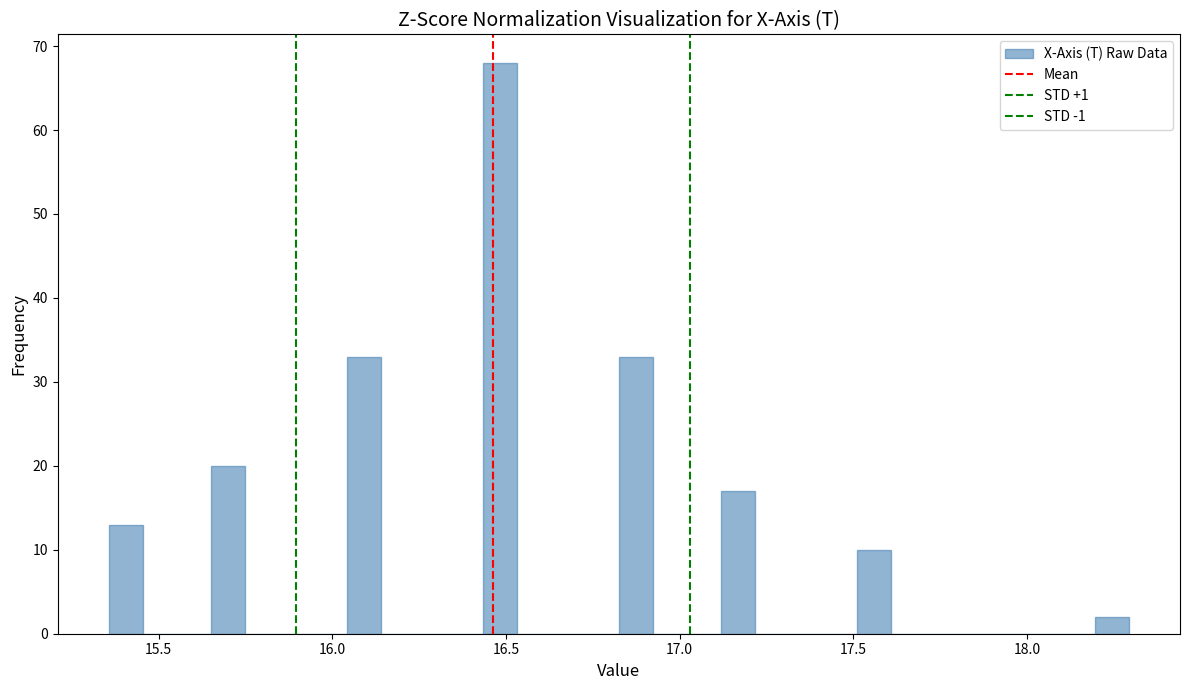

Read against the x-axis, roughly where is the centre of the tallest bar?

16.50